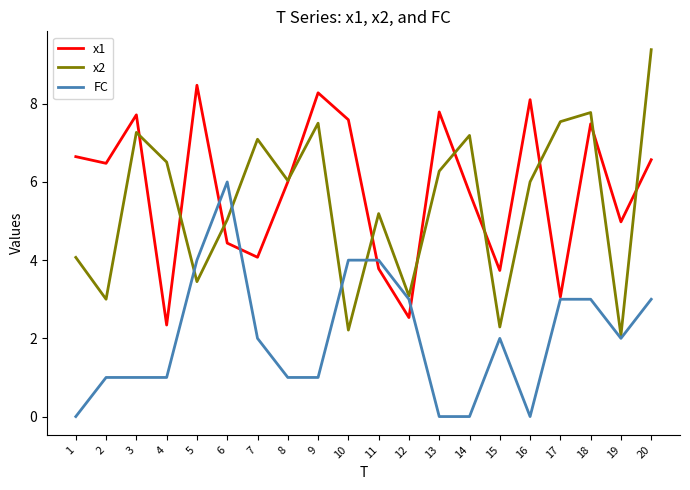

The FC series shows 3.0 at 18. True or false?

True